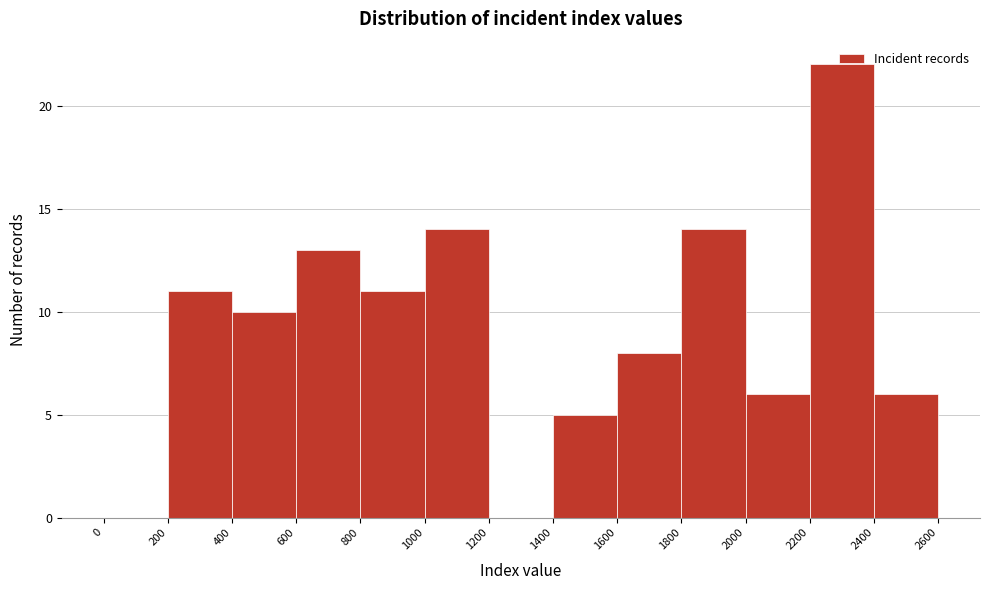

Reading left to right, transcribe this chart: for each bar, give the range it covers on the x-axis and its height. The values are not printed on the chart, so give them approximately, as read against the axis.

0 to 200: 0
200 to 400: 11
400 to 600: 10
600 to 800: 13
800 to 1000: 11
1000 to 1200: 14
1200 to 1400: 0
1400 to 1600: 5
1600 to 1800: 8
1800 to 2000: 14
2000 to 2200: 6
2200 to 2400: 22
2400 to 2600: 6